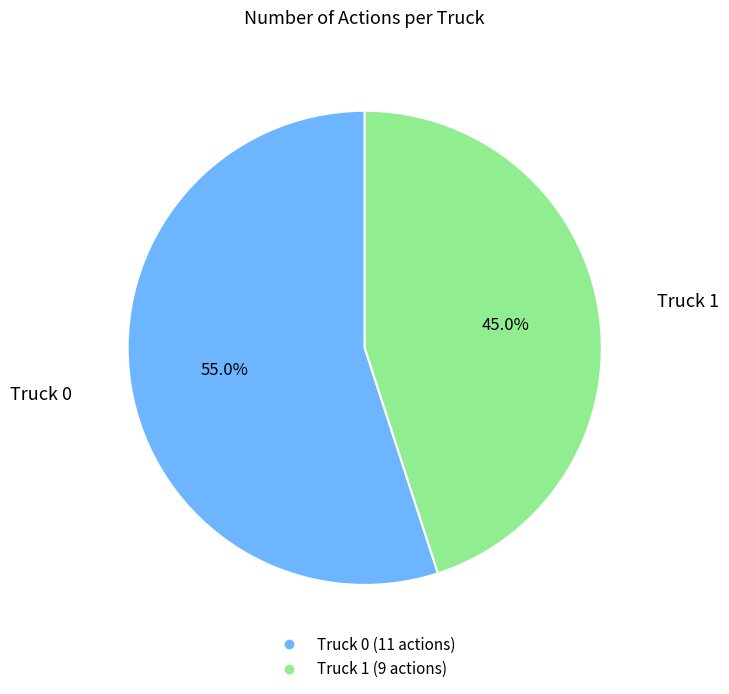

To the nearest percent, what percentage of the pie is Truck 0?

55%